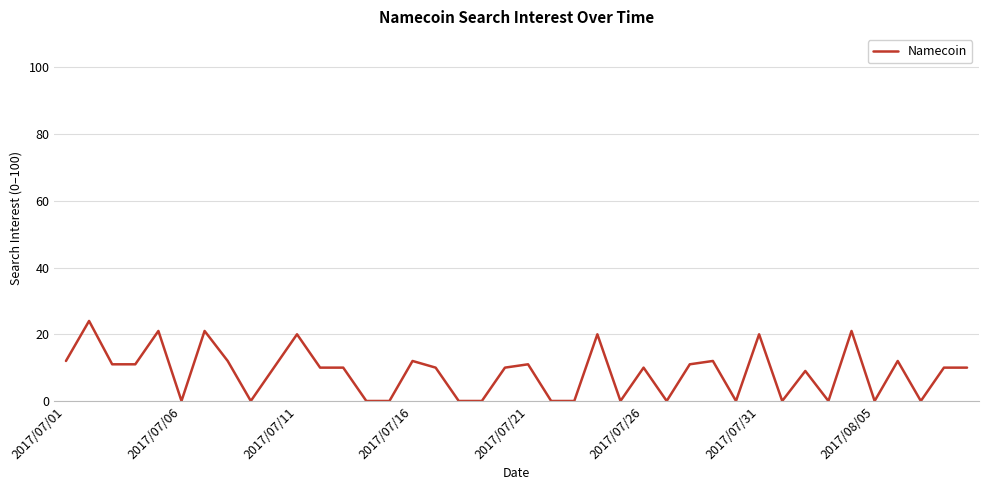

What is the maximum value shown in the chart?

24